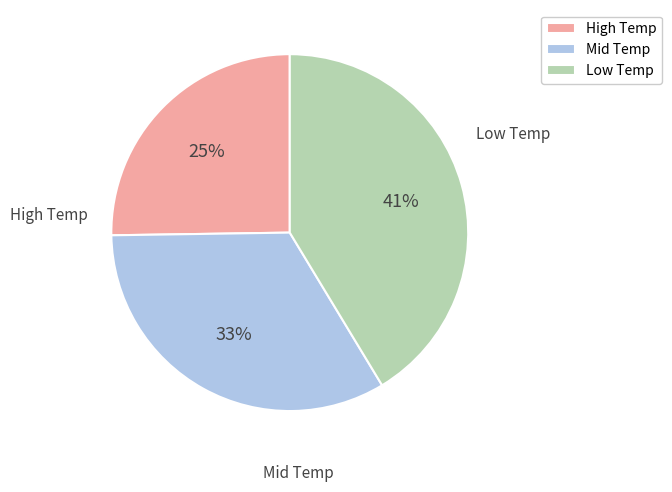

Do Low Temp and High Temp together represent more than half of the pie?

Yes